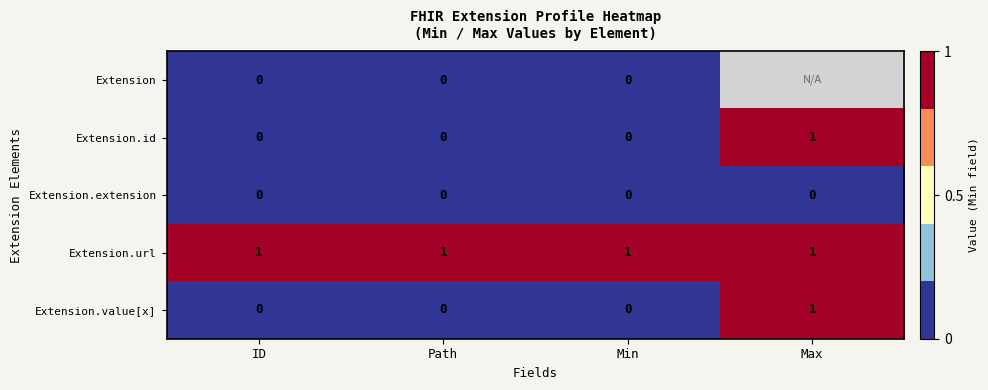

What is the sum of all Extension.url values?

4